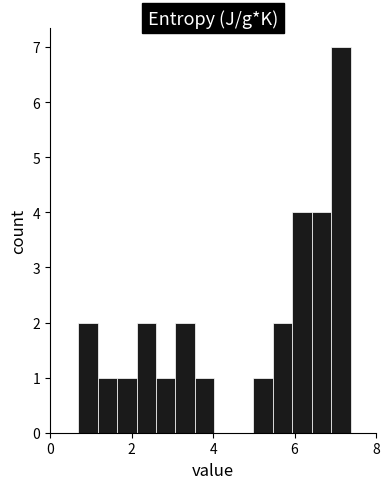

Around what value on the x-axis is the tallest bar? Give the approximate position of its centre, as read against the axis.

7.2